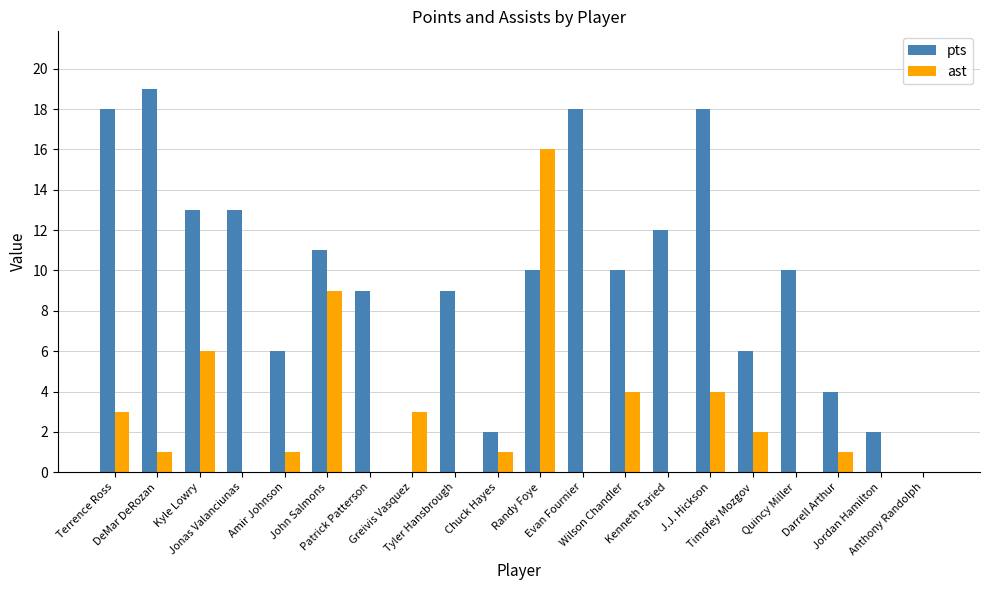

Reading left to right, list all the values displayed in this chart.

pts: 18	19	13	13	6	11	9	0	9	2	10	18	10	12	18	6	10	4	2	0
ast: 3	1	6	0	1	9	0	3	0	1	16	0	4	0	4	2	0	1	0	0